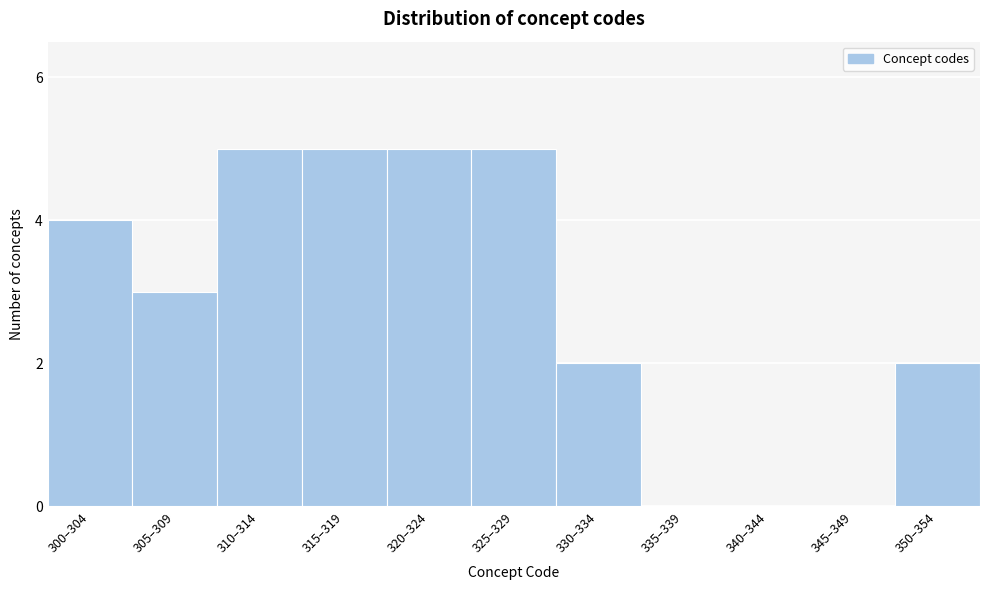

Reading right to left, transcribe all the data shown in this chart.

350–354=2	345–349=0	340–344=0	335–339=0	330–334=2	325–329=5	320–324=5	315–319=5	310–314=5	305–309=3	300–304=4